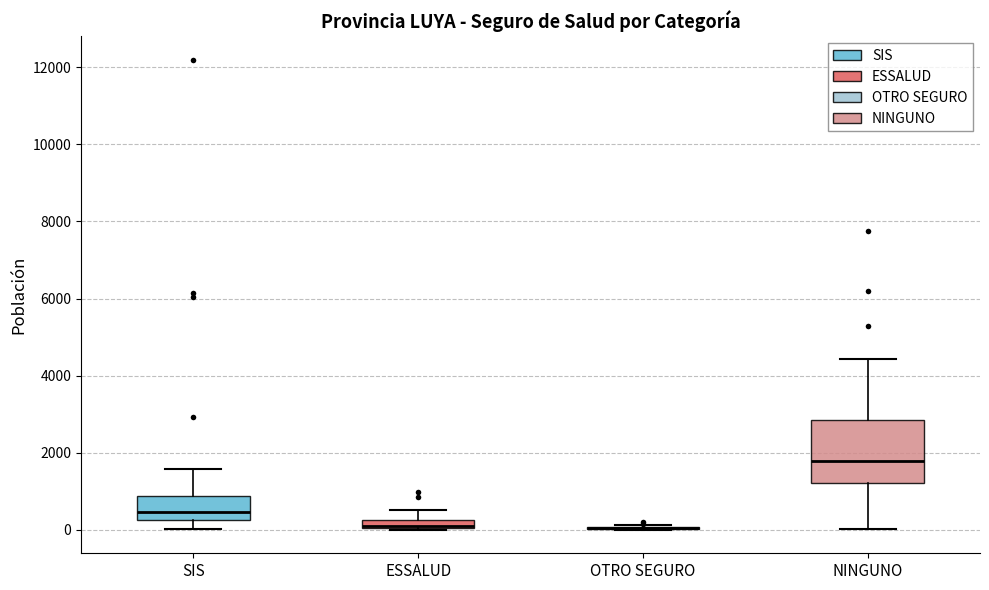

Where is the upper edge of the box for ESSALUD on the y-axis? The values are not printed on the chart, so give them approximately, as read against the axis.

200